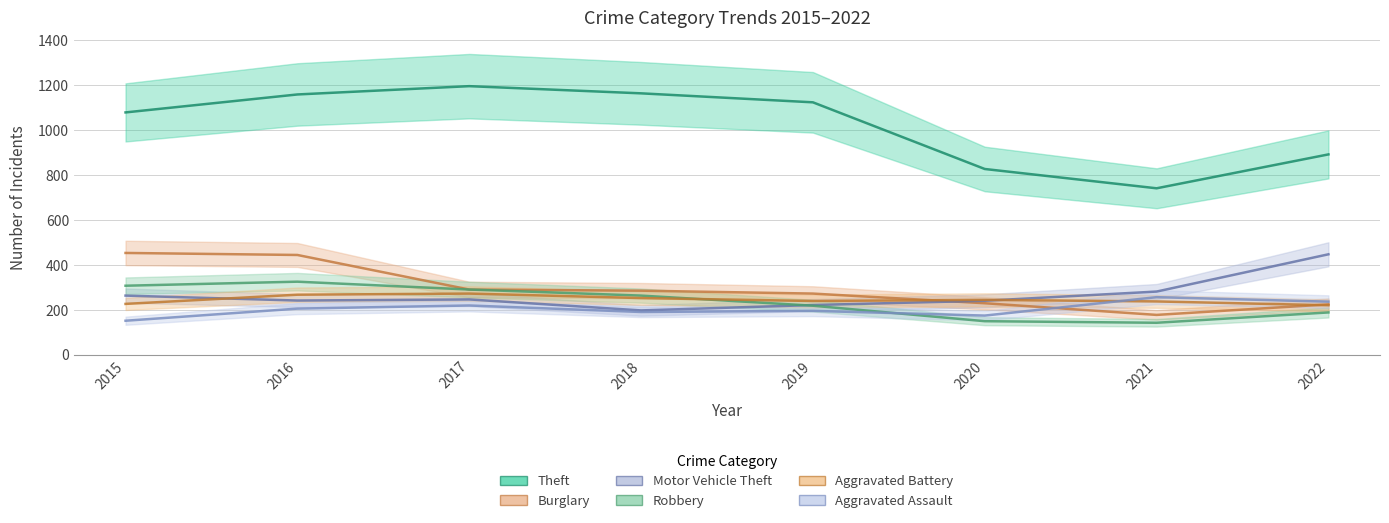

What are all the series names shown in the legend?

Theft, Burglary, Motor Vehicle Theft, Robbery, Aggravated Battery, Aggravated Assault